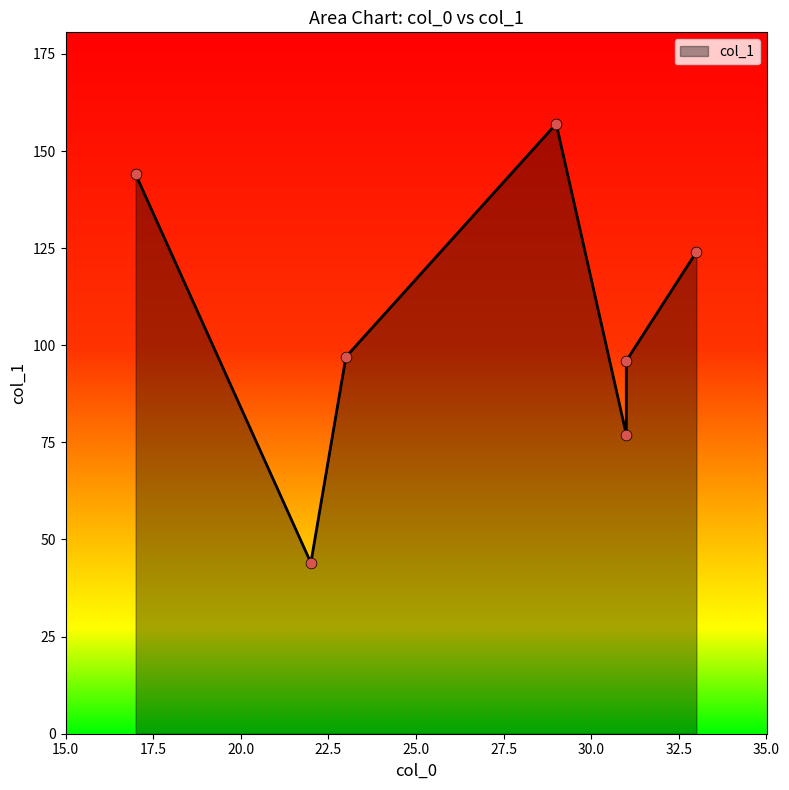

What is the change in value from 22 to 29?

+113